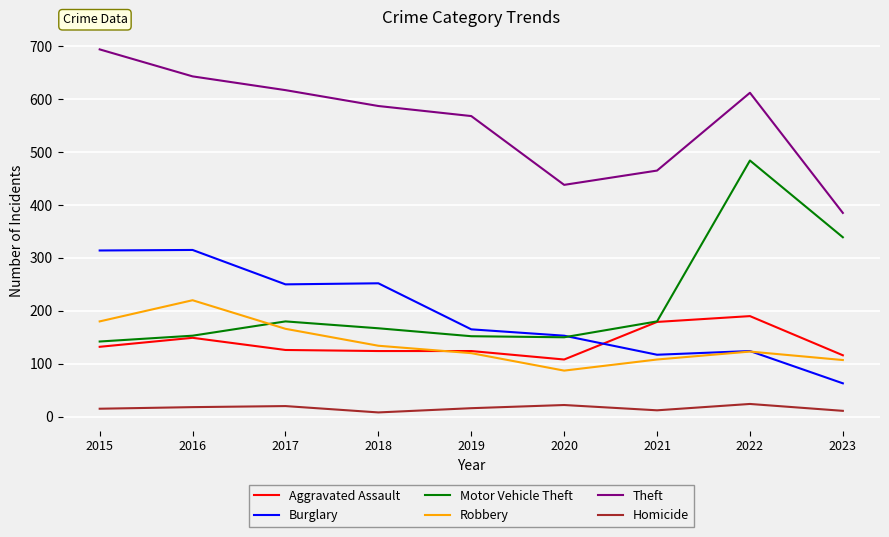

What is the difference between the highest and lowest values at 2023?

374